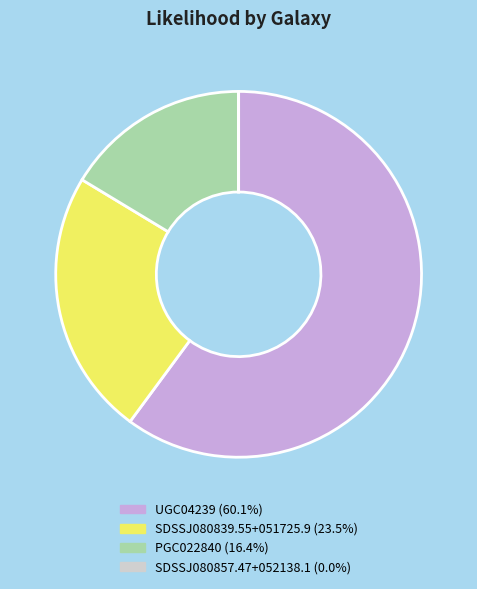

Is there a majority slice in this chart?

Yes